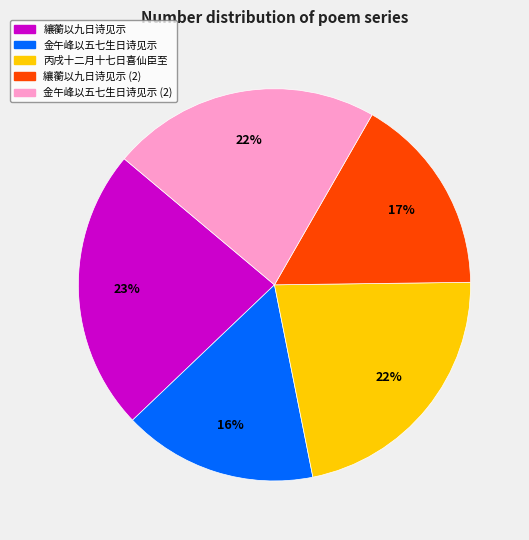

To the nearest percent, what is the difference between the largest and smallest slice percentages?

7%